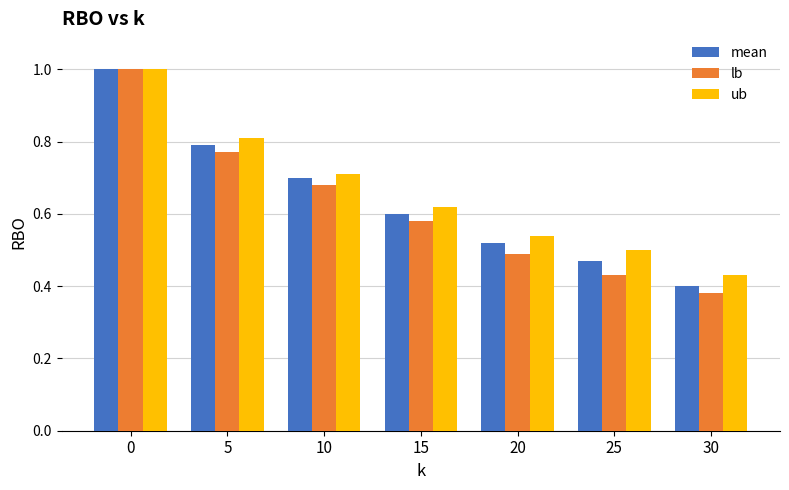

List the series in order of their overall mean, highest first.

ub, mean, lb